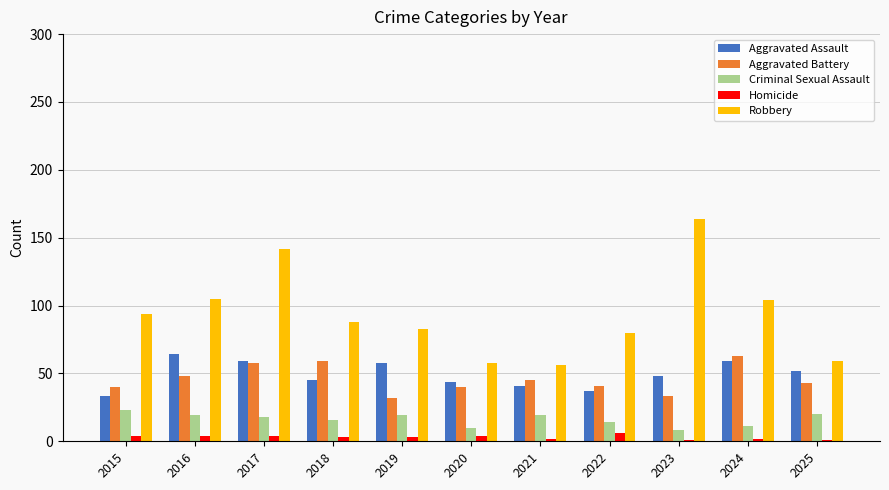

True or false: Robbery has a value of 119 at 2018.

False